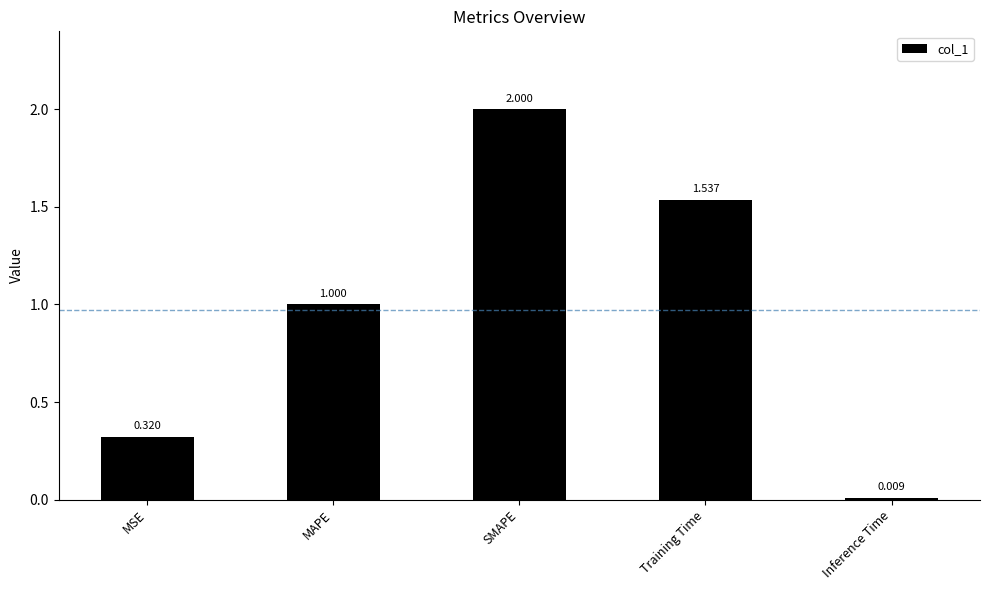

How many bars are there in total?

5